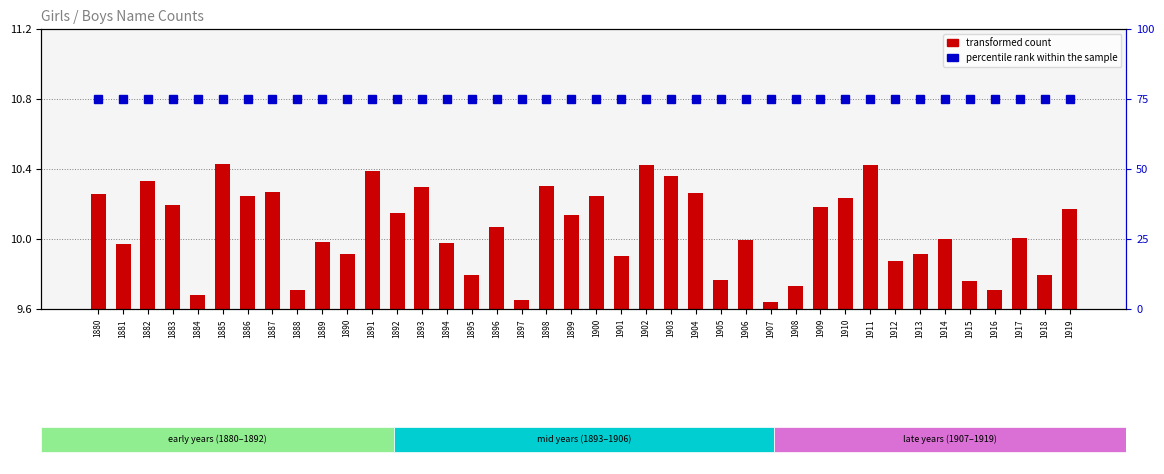

What is the total value across all series at 1895?

84.8